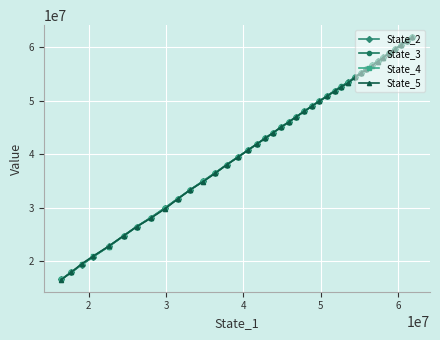

How many times do State_3 and State_2 cross each other?

20